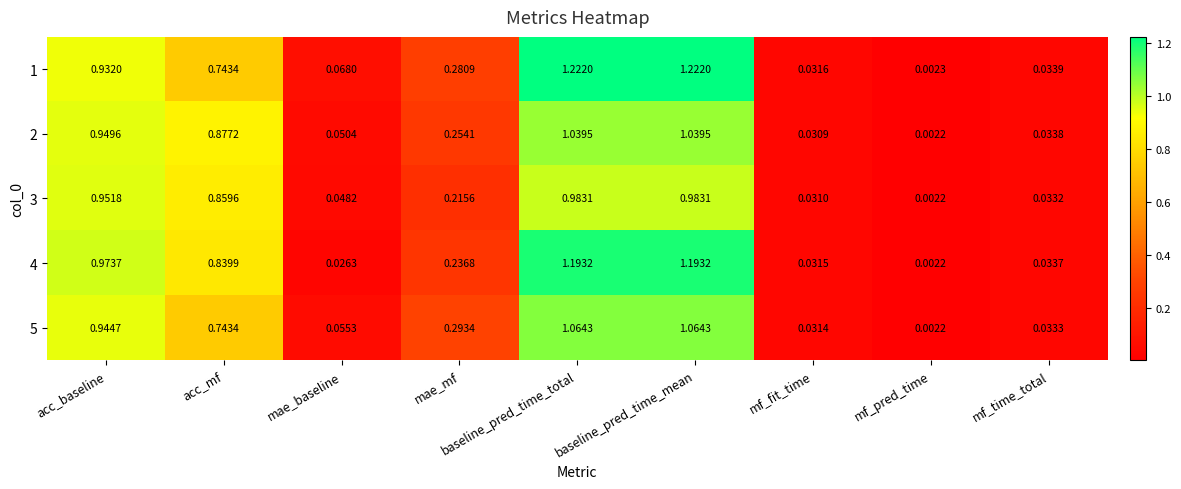

Which category has the lowest value in the 5 series?

mf_pred_time